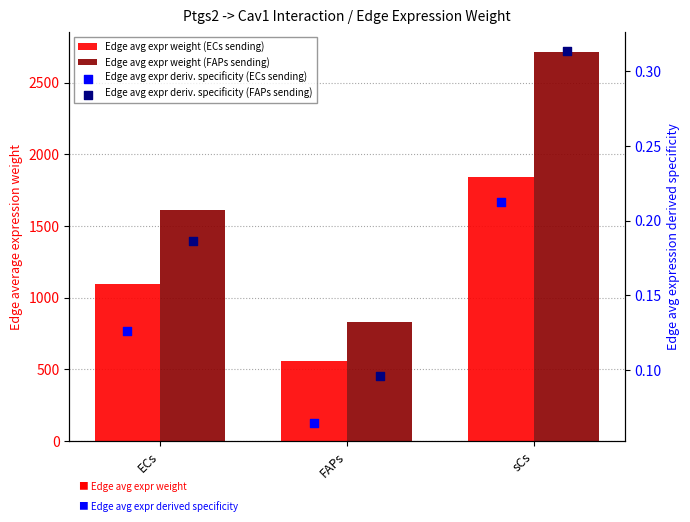

Which series reaches the minimum Y coordinate?

Edge avg expr deriv. specificity (ECs sending)